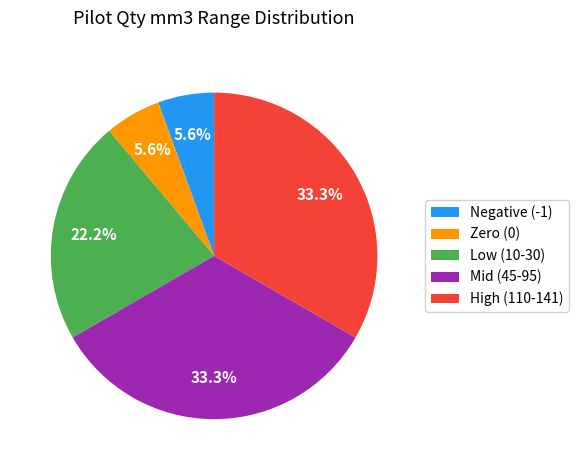

Count the number of slices in the pie.

5